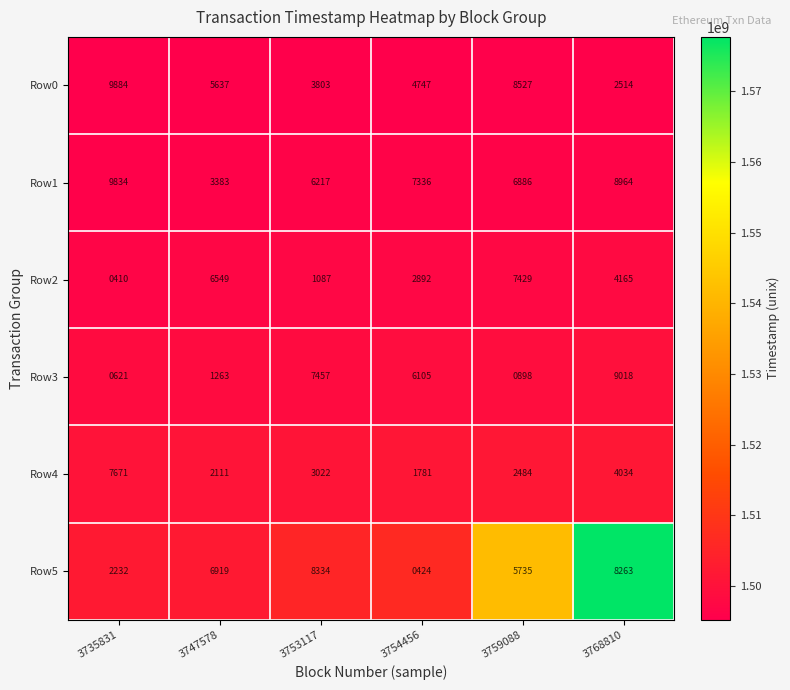

Which series changed the most between 3754456 and 3768810?

Row5